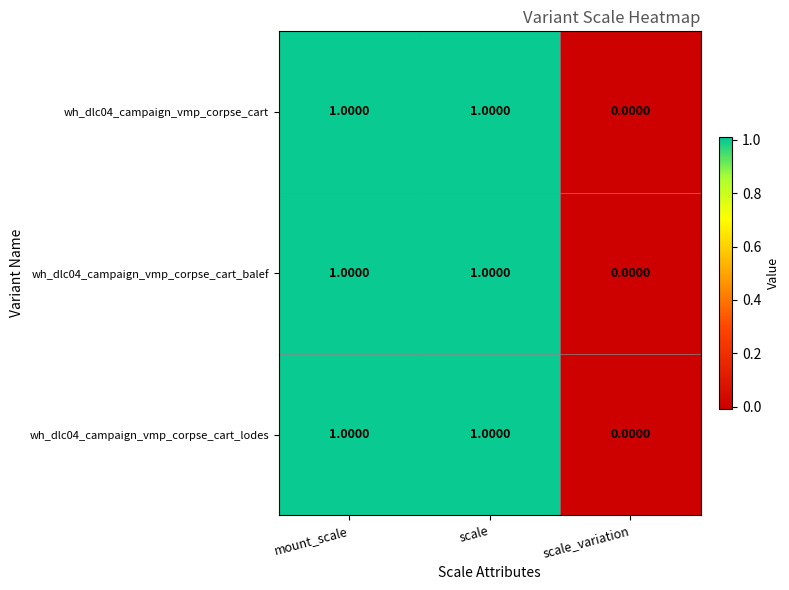

Which label corresponds to the smallest value in the chart?

scale_variation